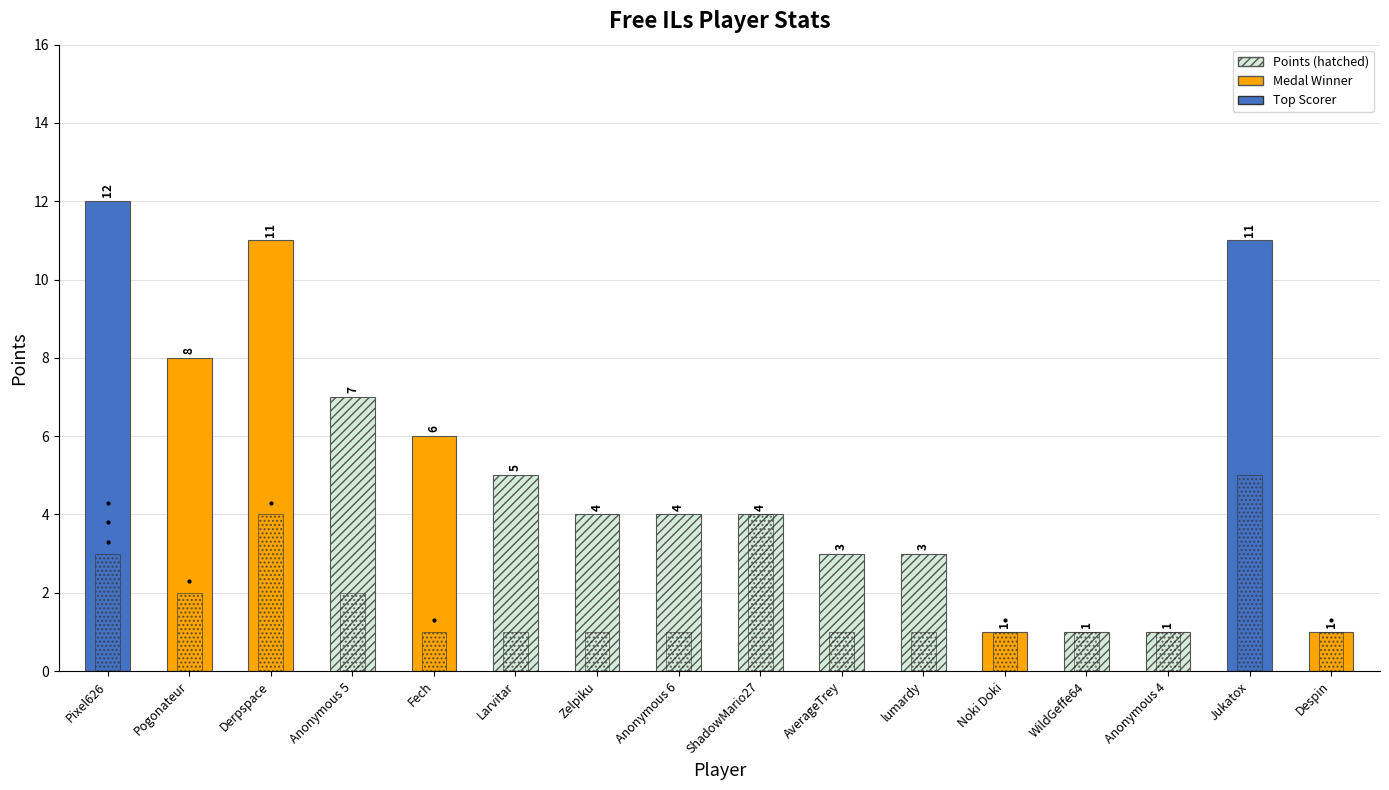

Which series has the largest total across all categories?

Points